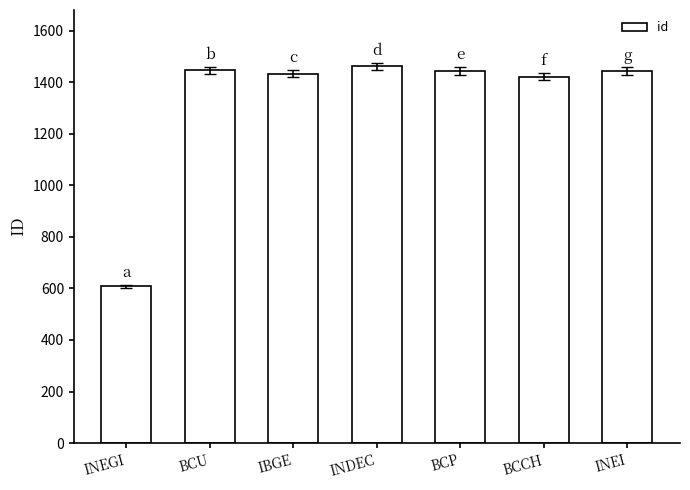

What value does the data have at INDEC, to the nearest 50?

1450